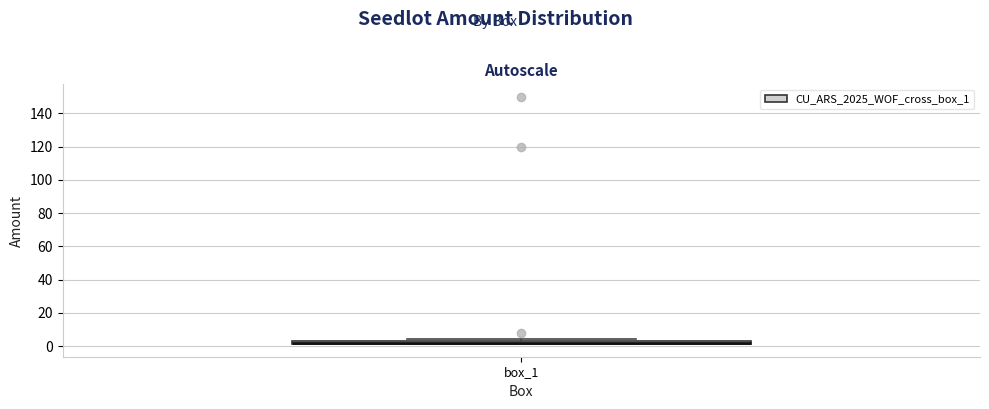

Where is the lower edge of the box for box_1 on the y-axis? The values are not printed on the chart, so give them approximately, as read against the axis.

2